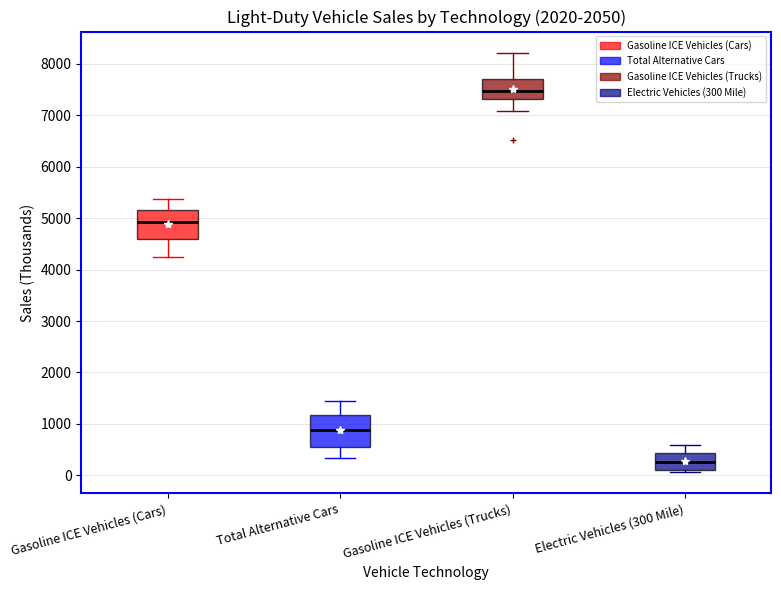

Where does the median line of the box for Total Alternative Cars sit on the y-axis? The values are not printed on the chart, so give them approximately, as read against the axis.

900